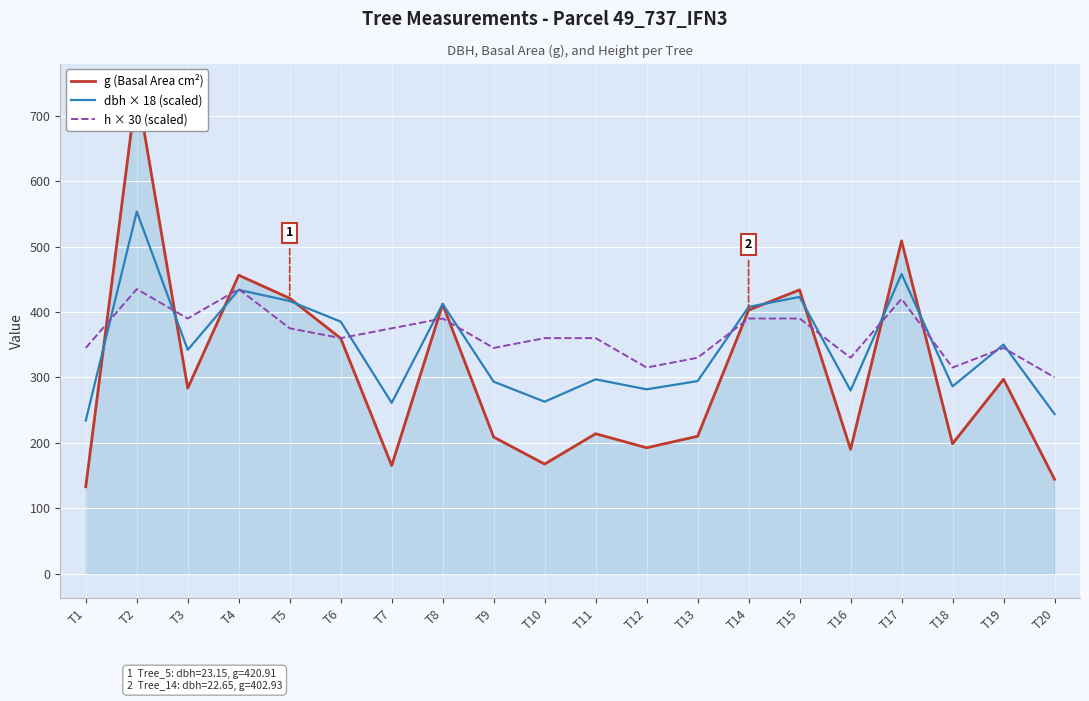

What is the value of the g (Basal Area cm²) point at the 6th from the left?

359.7